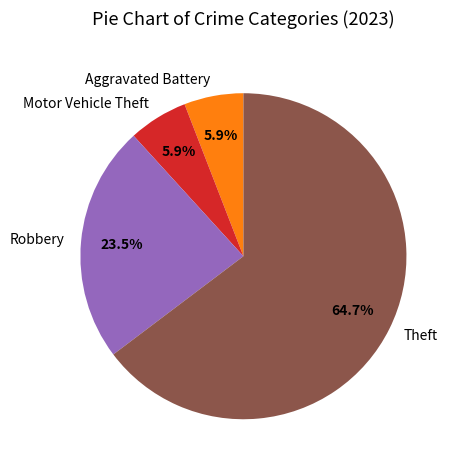

Between Aggravated Battery and Theft, which is larger?

Theft